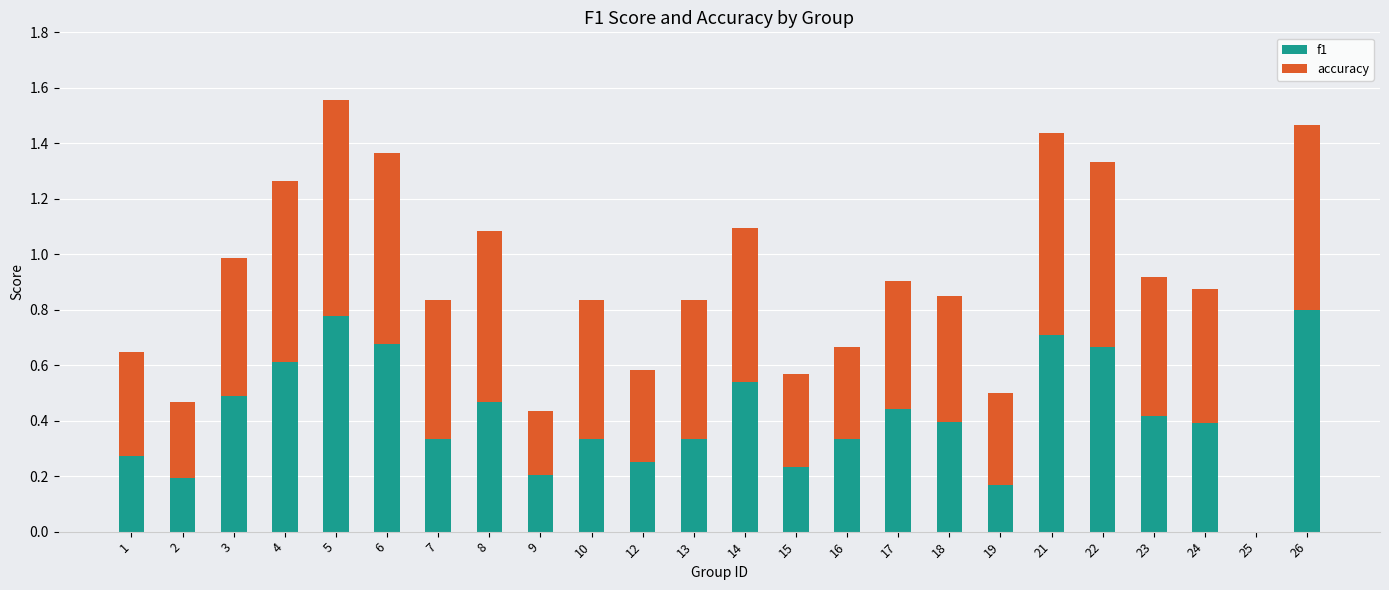

The value of f1 at 26 is 0.8. True or false?

True